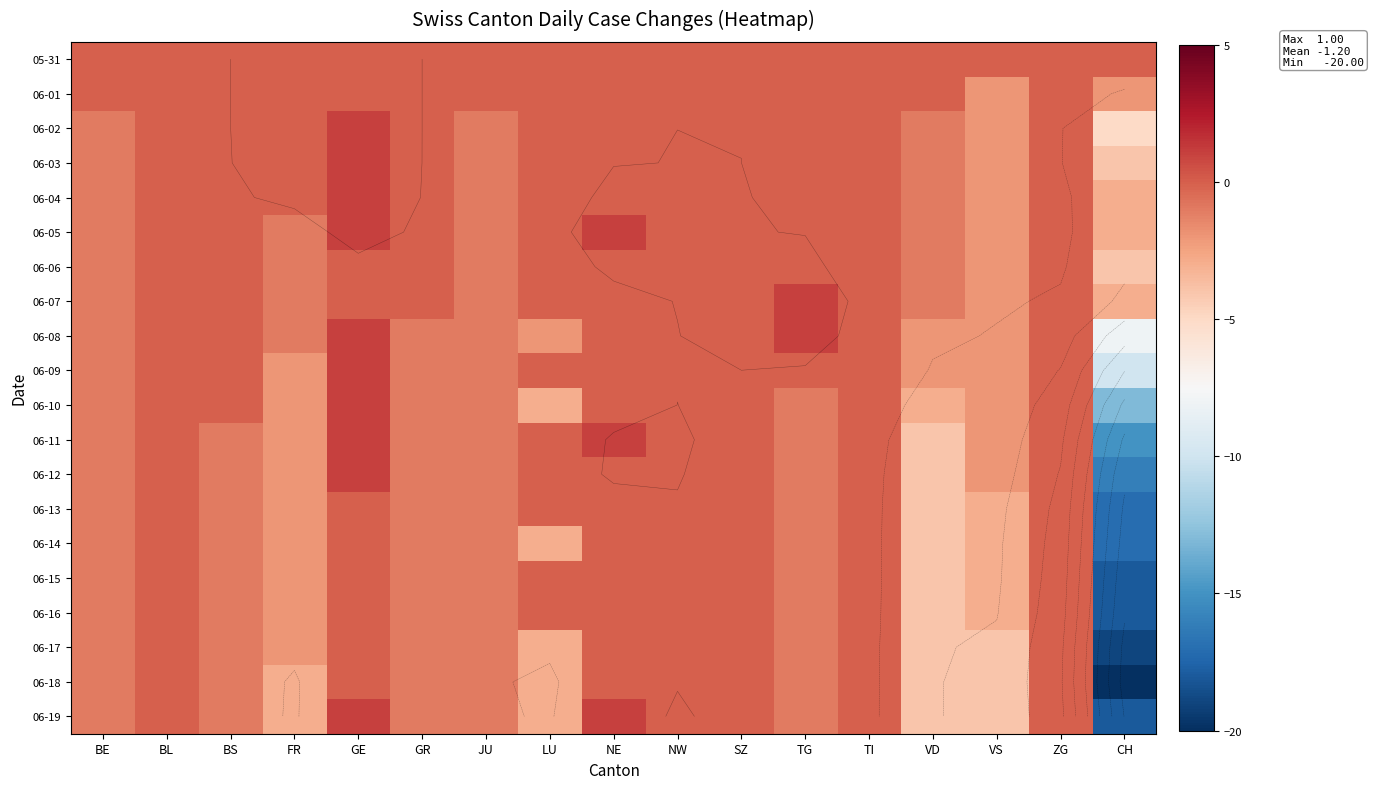

Where is 06-07 nearest to the value -1?

BE